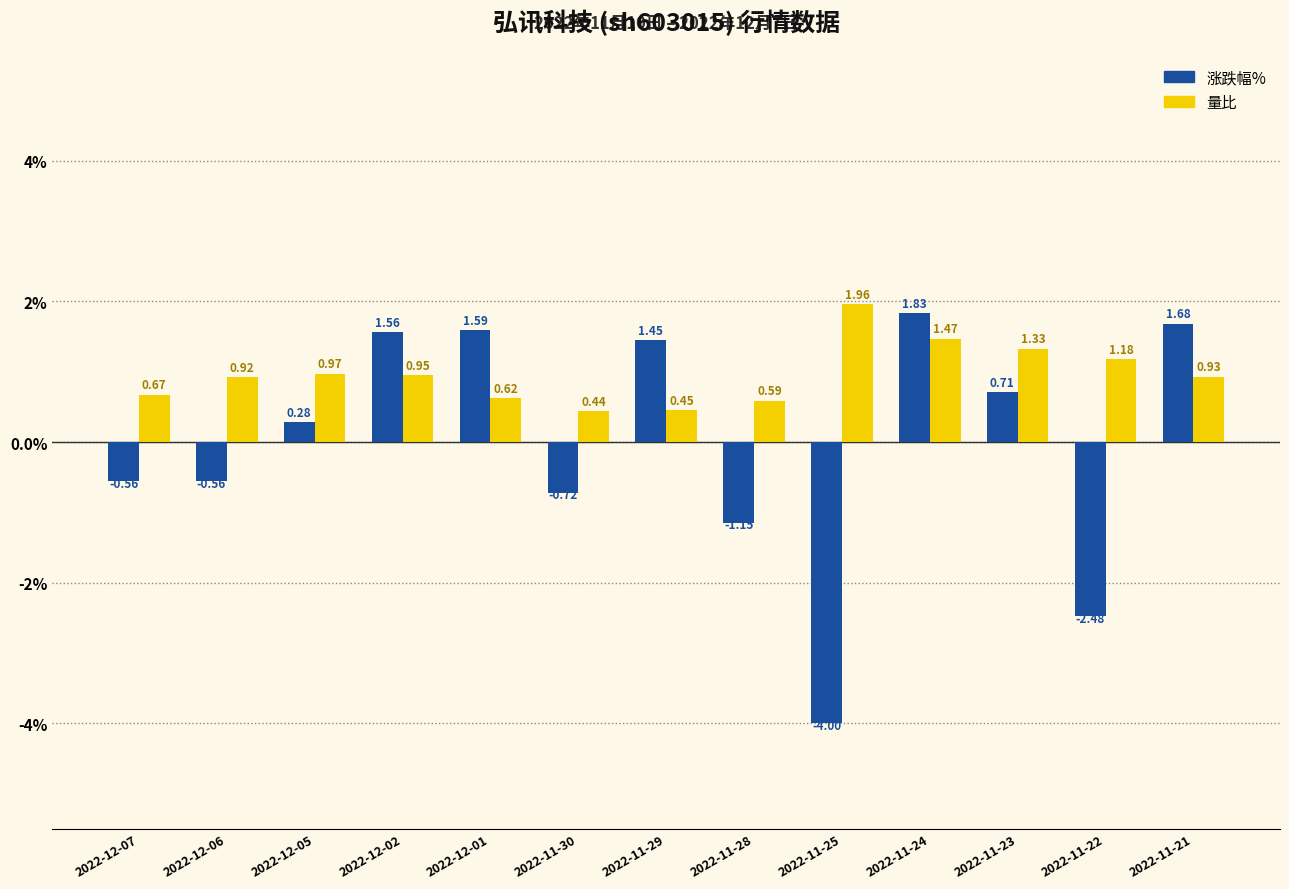

Which series has the largest total across all categories?

量比